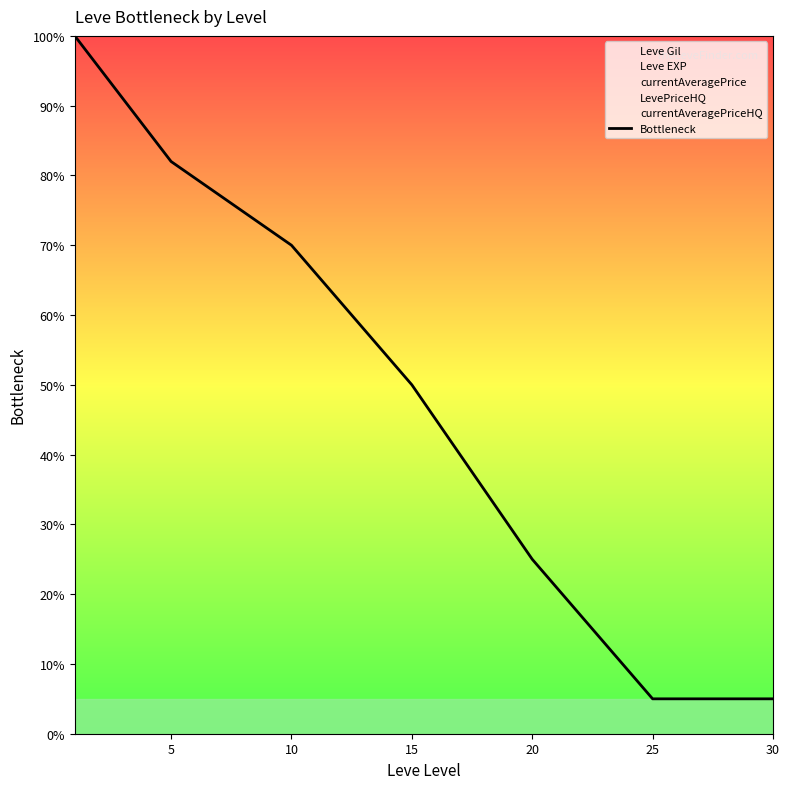

What is the change in value from 5 to 10?

-12